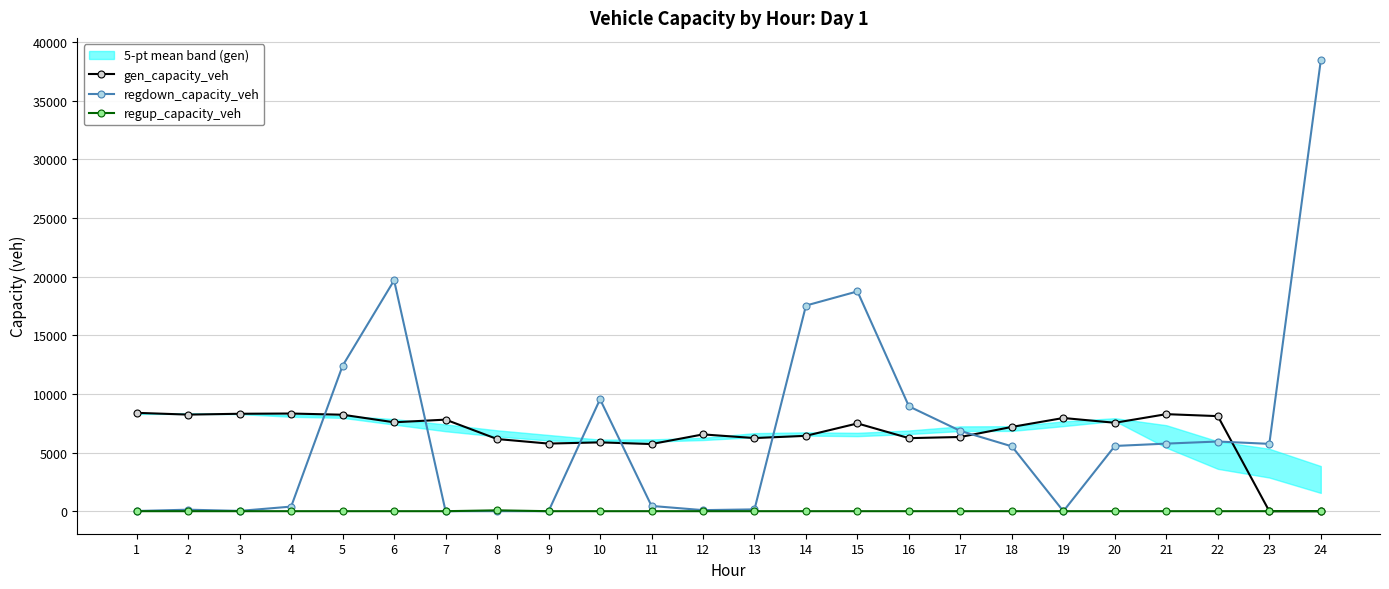

Where is the first local minimum for regdown_capacity_veh?

3